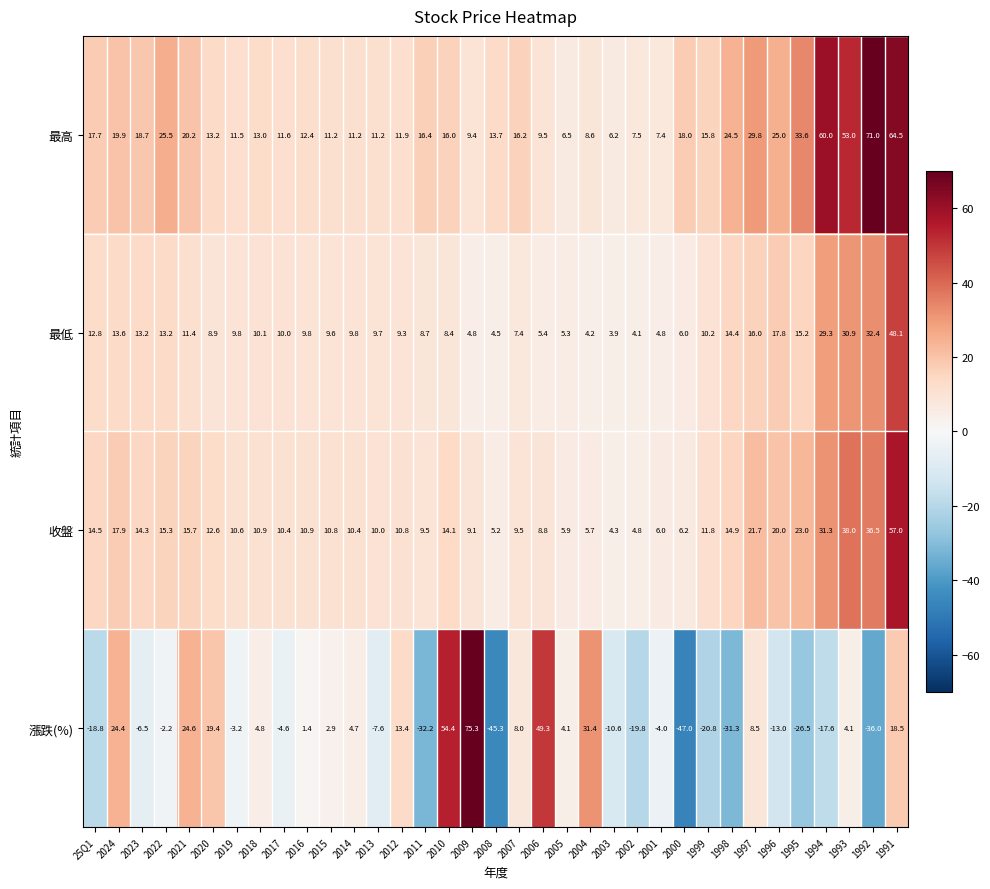

Is it true that 收盤 equals 10.6 at 2019?

True